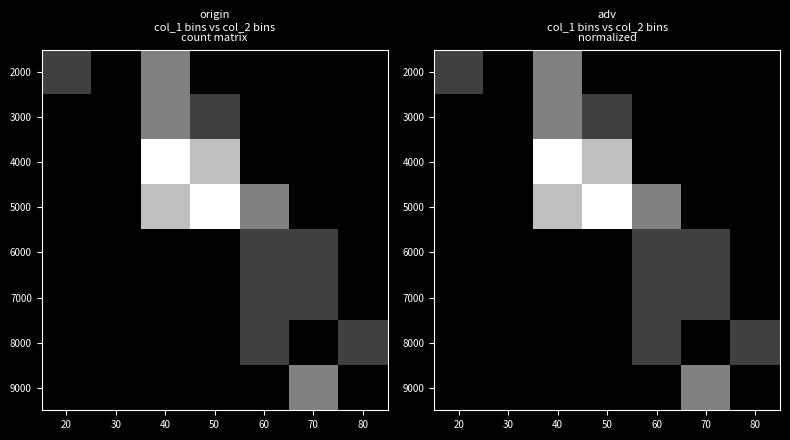

What is the difference between the highest and lowest values at 40?

1.0